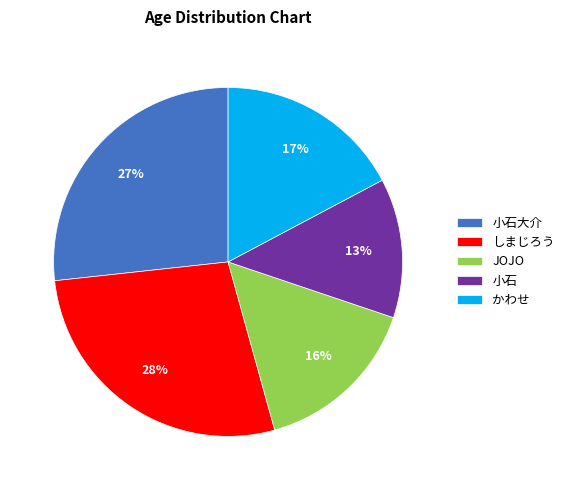

Which slice is the largest?

しまじろう